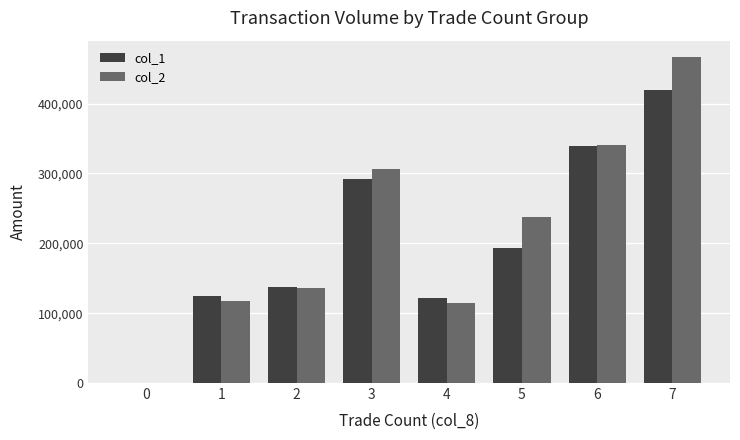

How many groups of bars are there?

8